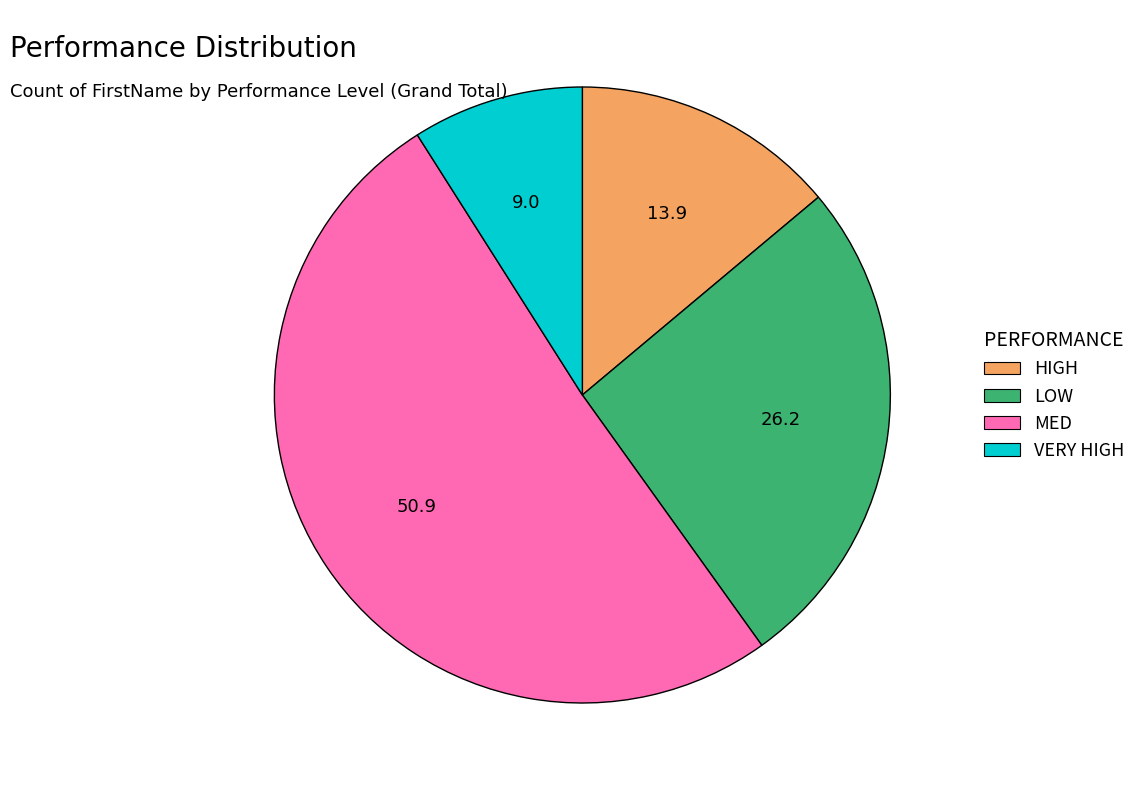

Rank the categories by value from lowest to highest.

VERY HIGH, HIGH, LOW, MED